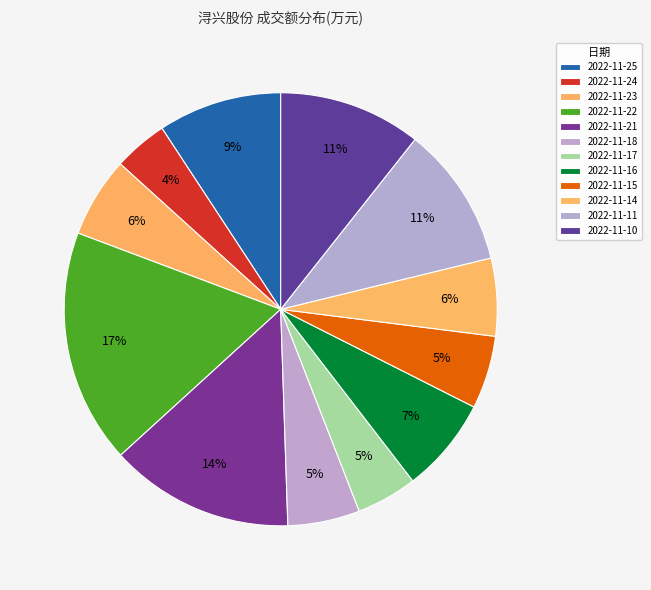

How many segments does this pie chart have?

12